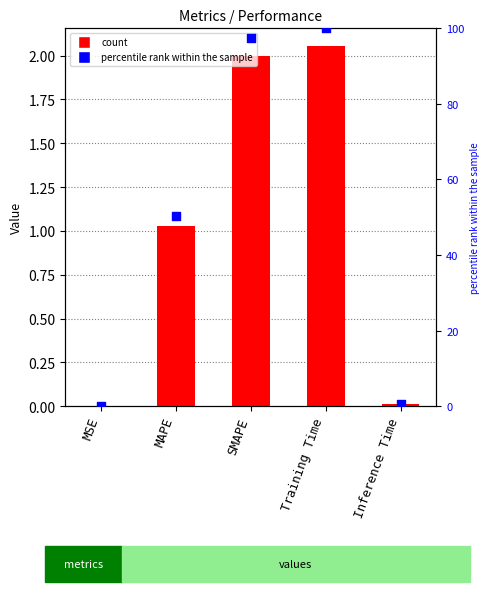

At which category is the sum across all series the highest?

Training Time